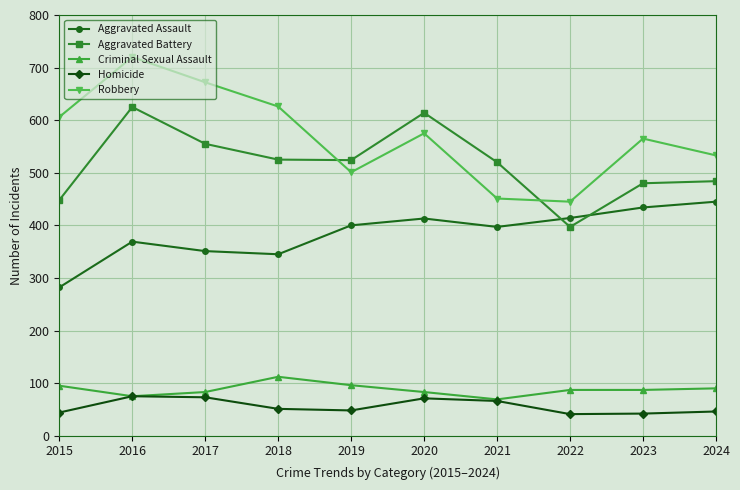

Is the value of Homicide at 2024 greater than the value of Criminal Sexual Assault at 2021?

No